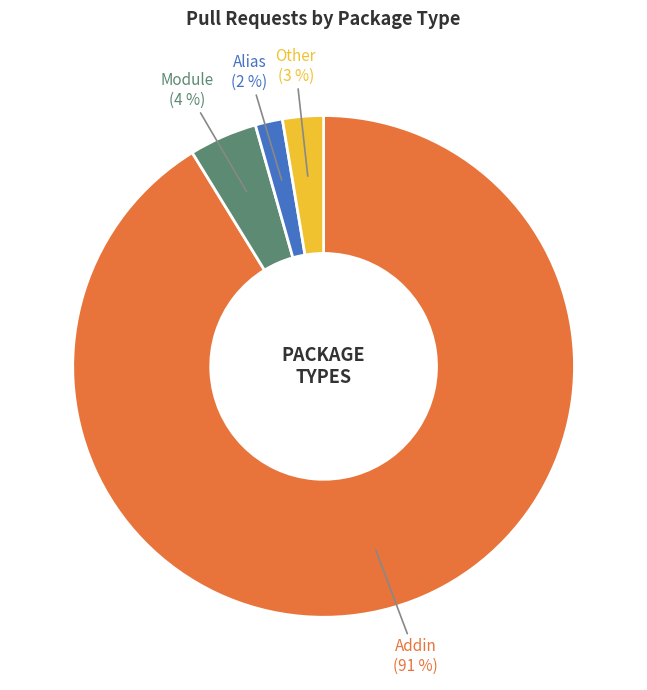

To the nearest percent, what is the difference between the largest and smallest slice percentages?

89%